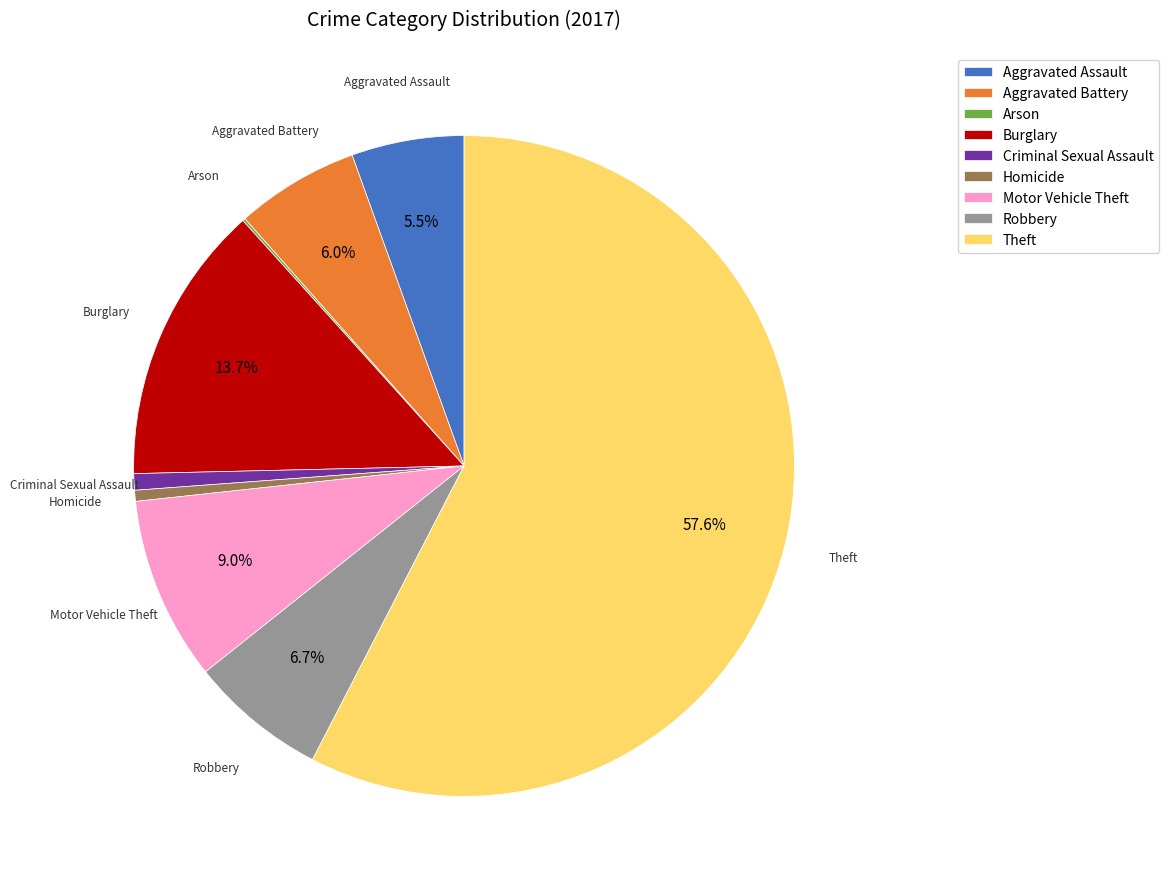

Does Homicide represent more than half of the total?

No